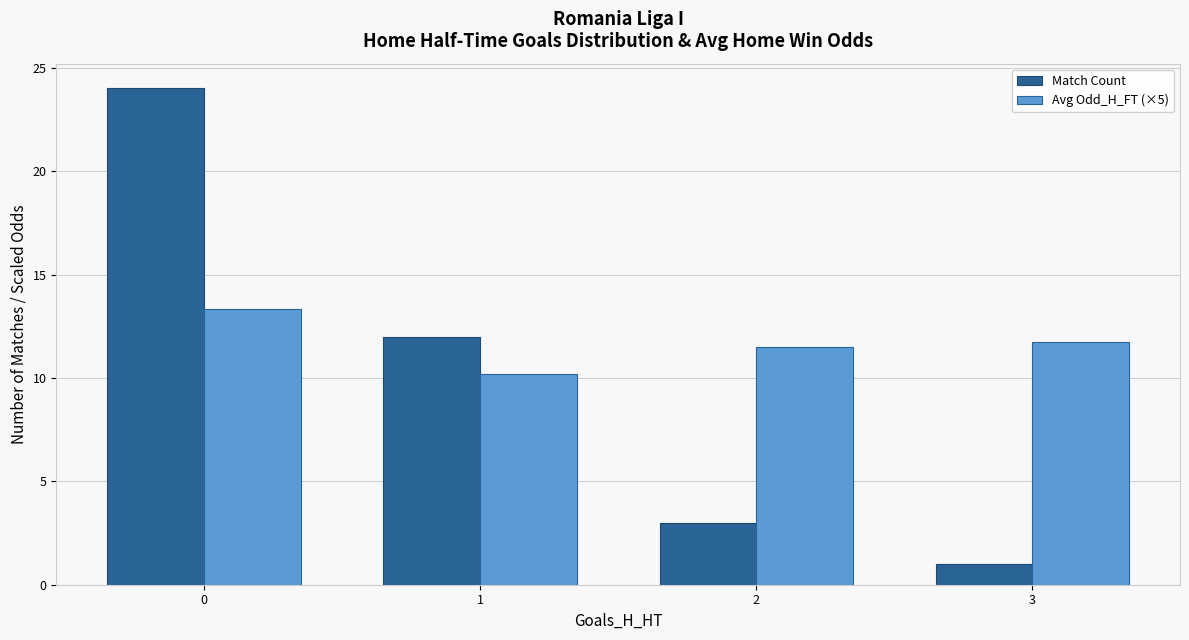

Read the Avg Odd_H_FT (×5) value at 2.

11.5